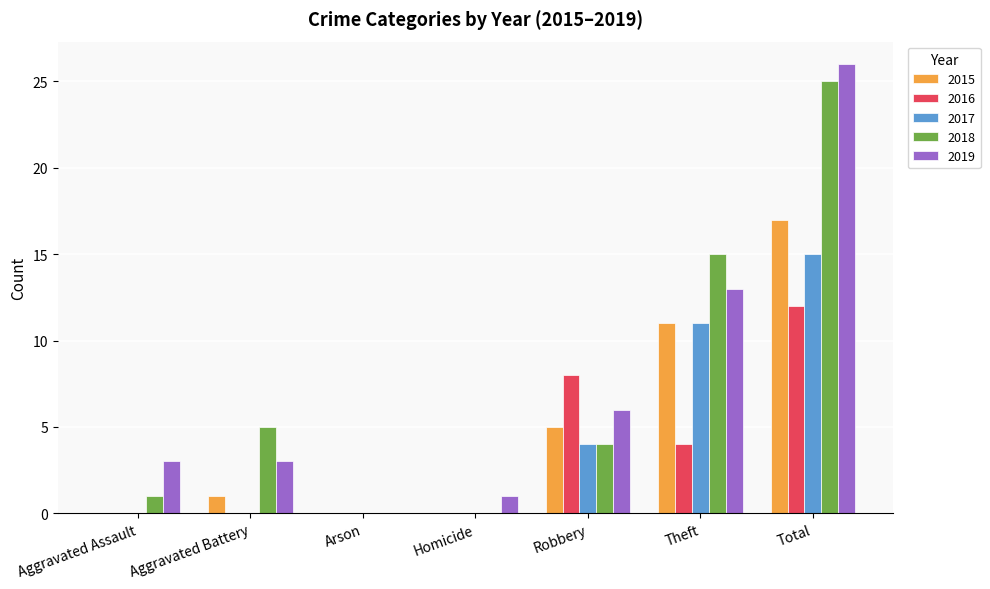

How many groups of bars are there?

7